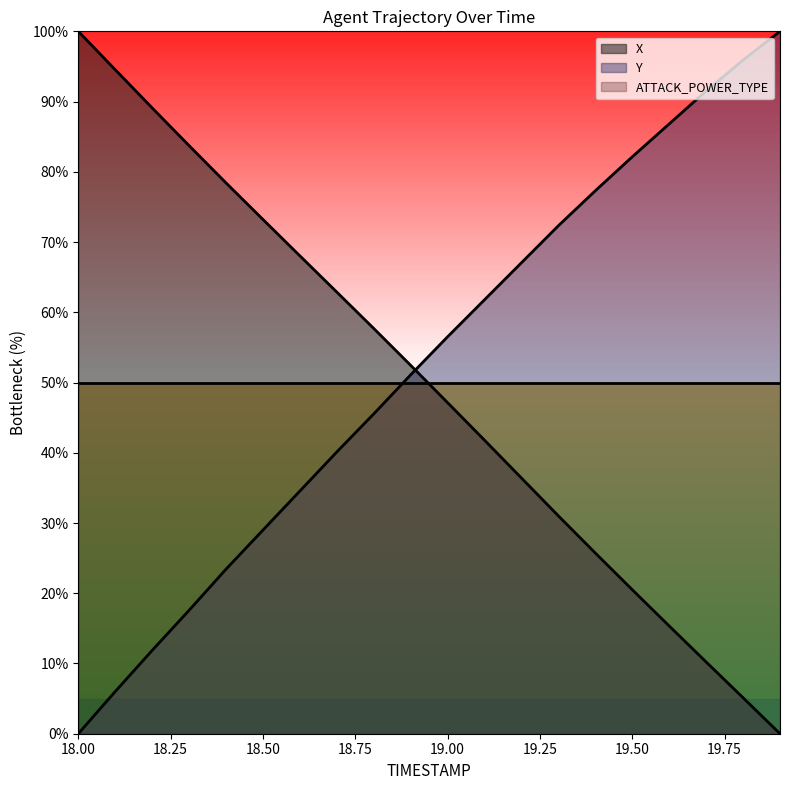

What is the difference between the X values at 18.5 and 19.4?

47.5